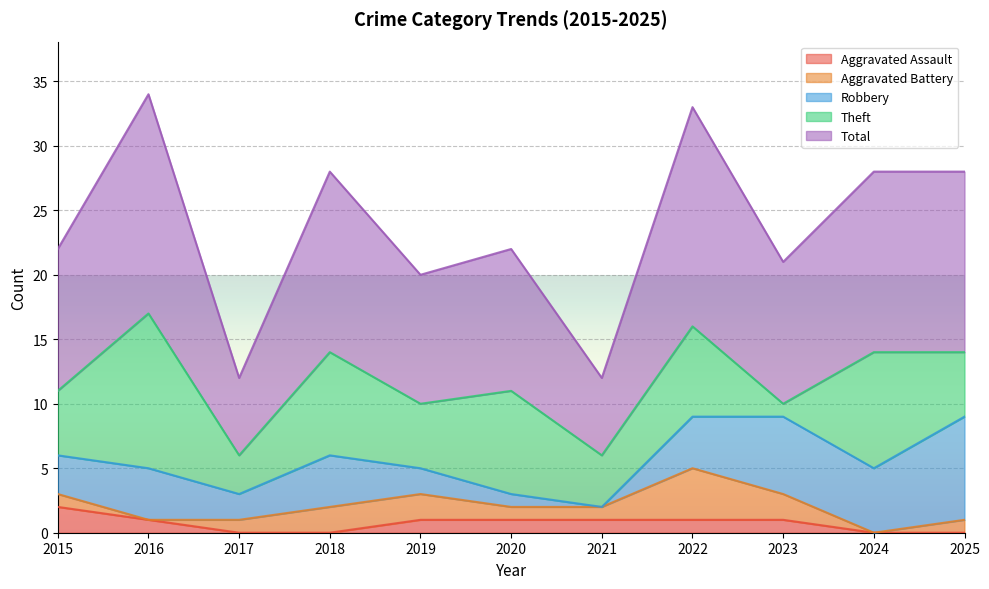

At which label is Aggravated Battery closest to 2?

2018